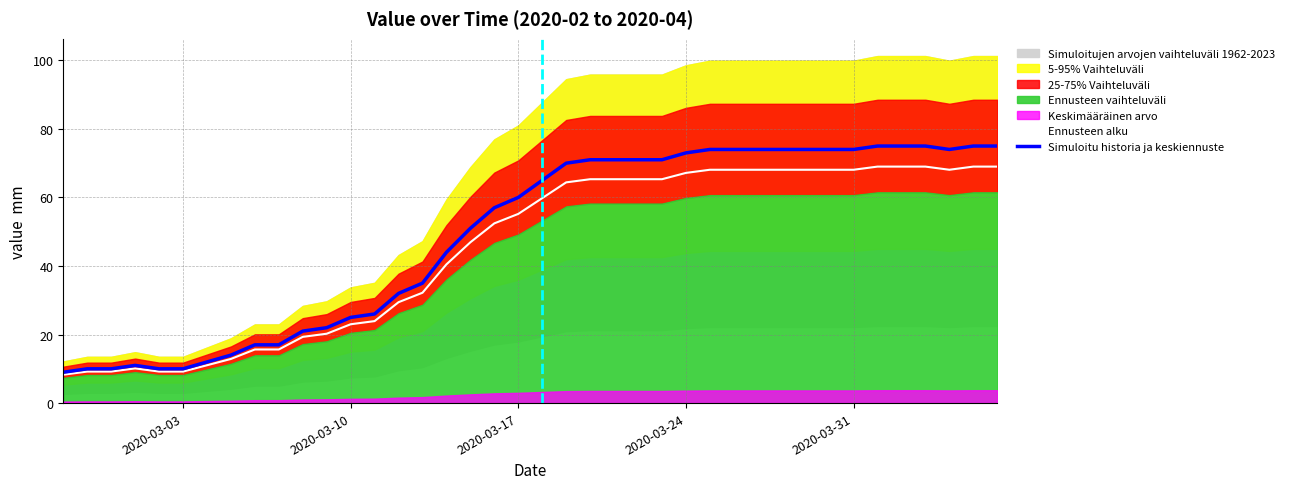

What is the average value of the Ennusteen alku series?

44.9